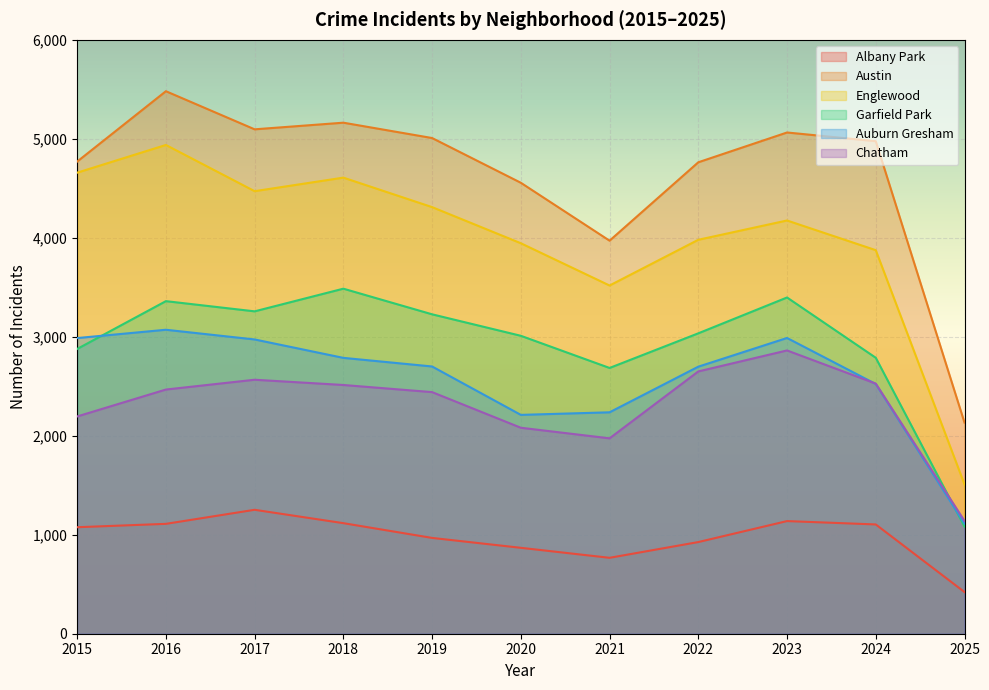

True or false: Englewood and Garfield Park cross at least once.

False